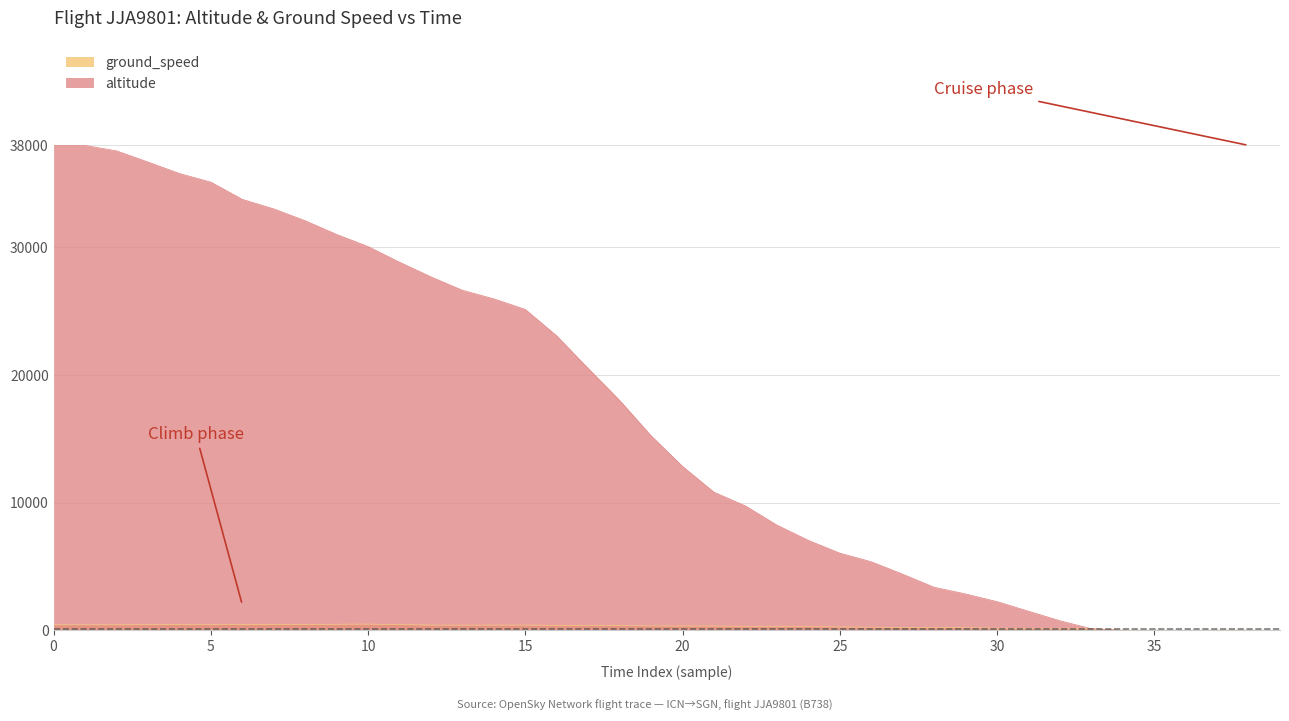

The value at 29 is 941. True or false?

False